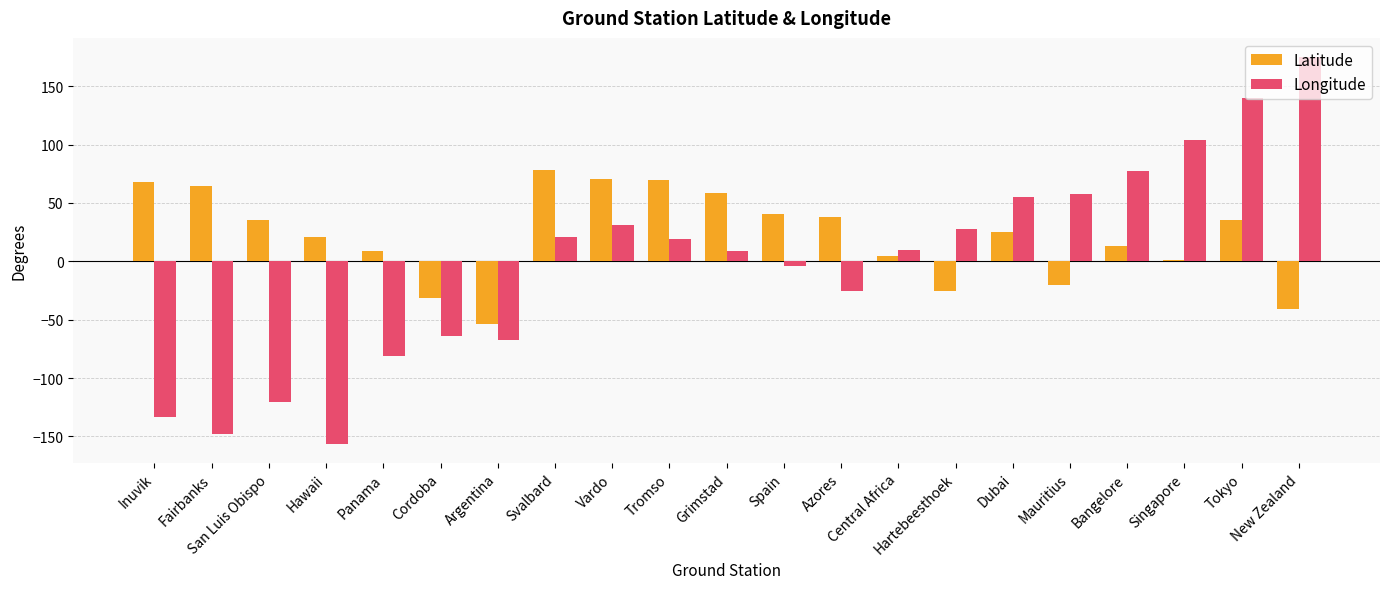

At which category does the chart reach its minimum across all series?

Hawaii